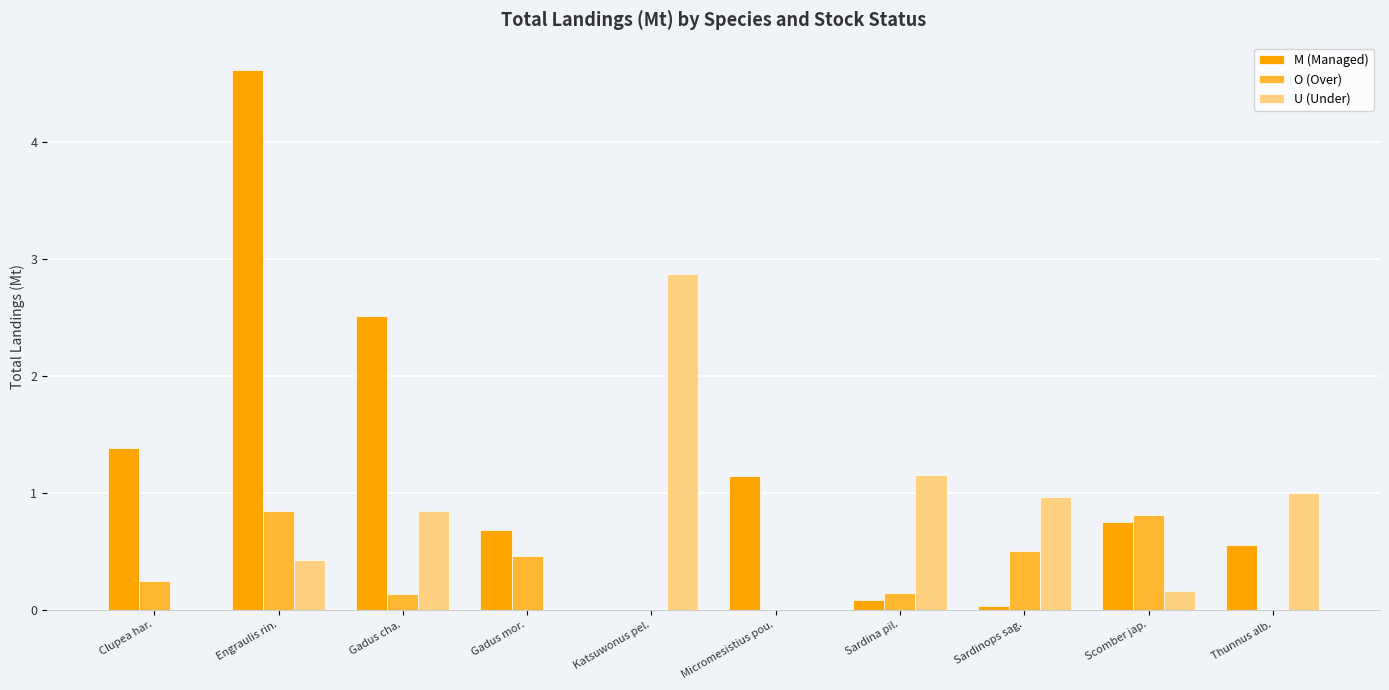

The value of M (Managed) at Clupea har. is 2.3. True or false?

False